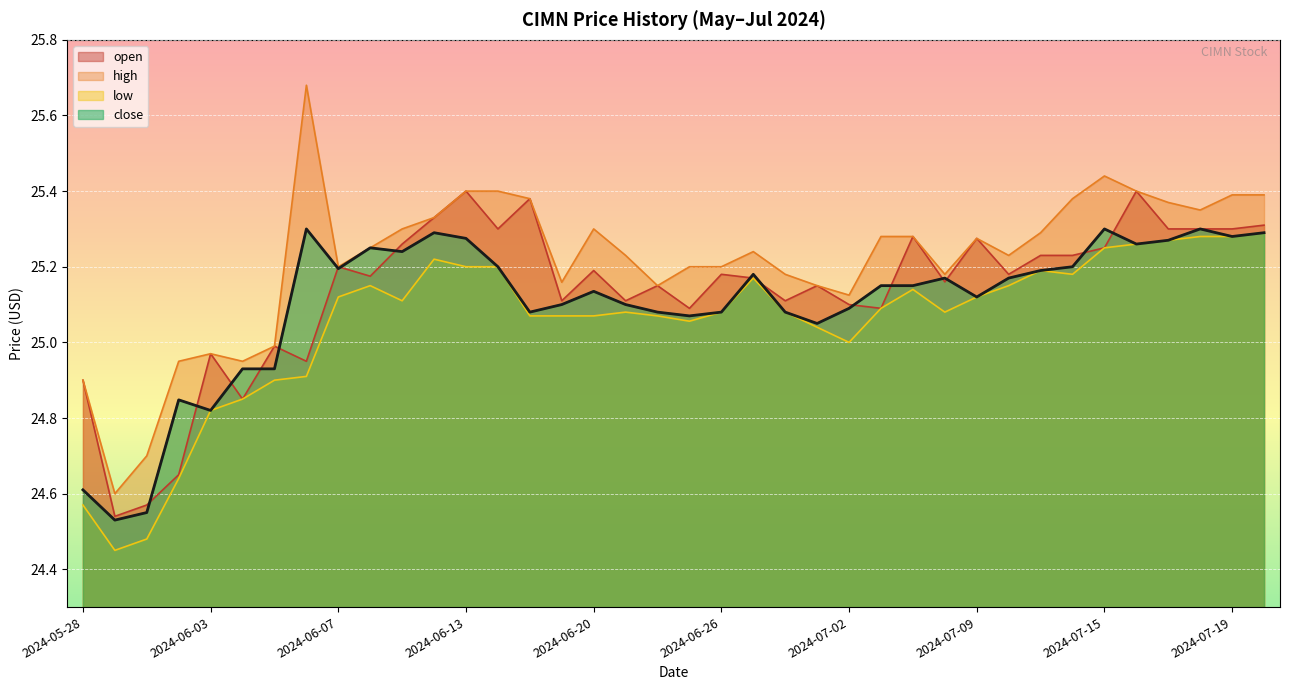

List the series in order of their overall mean, highest first.

high, open, close, low